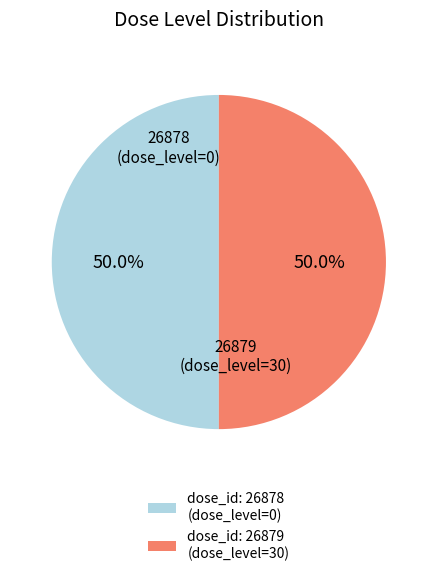

Approximately how many times larger is the value at dose_id: 26879 (dose_level=30) compared to dose_id: 26878 (dose_level=0)?

1.0